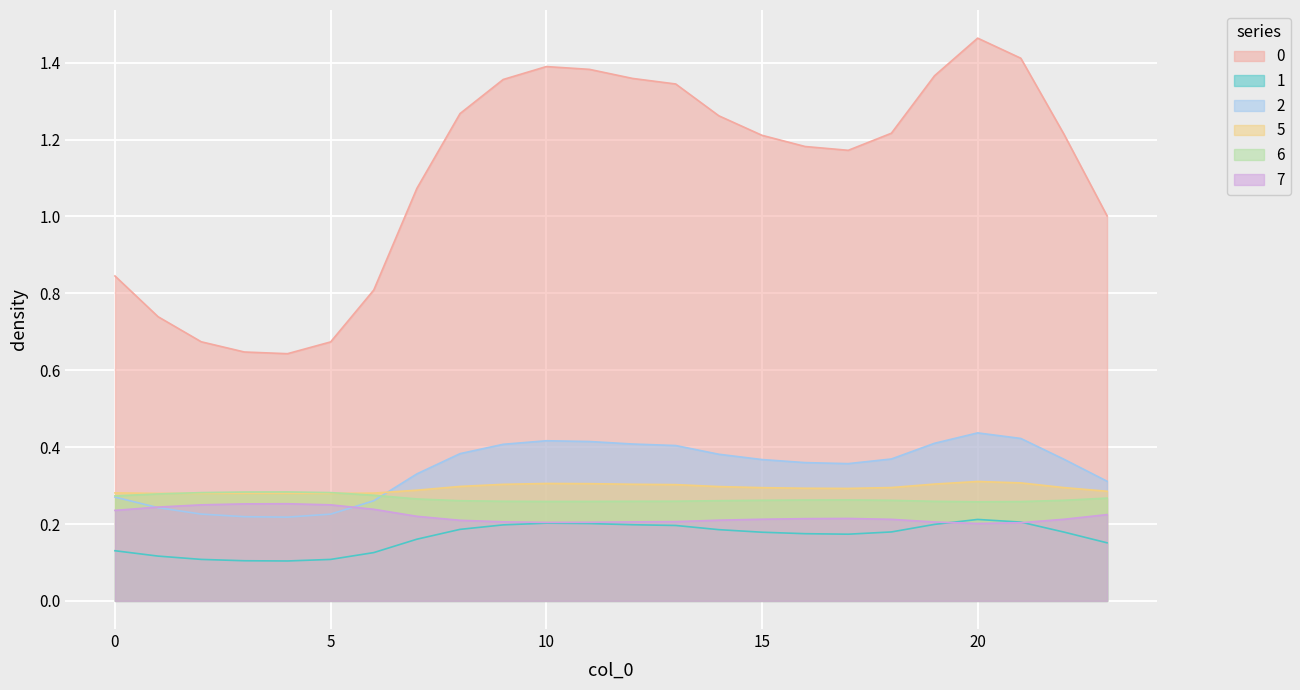

True or false: 1 and 0 intersect in this chart.

False